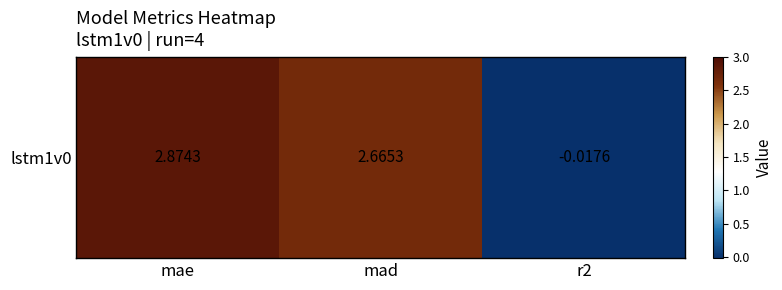

List the labels in order of value, smallest first.

r2, mad, mae